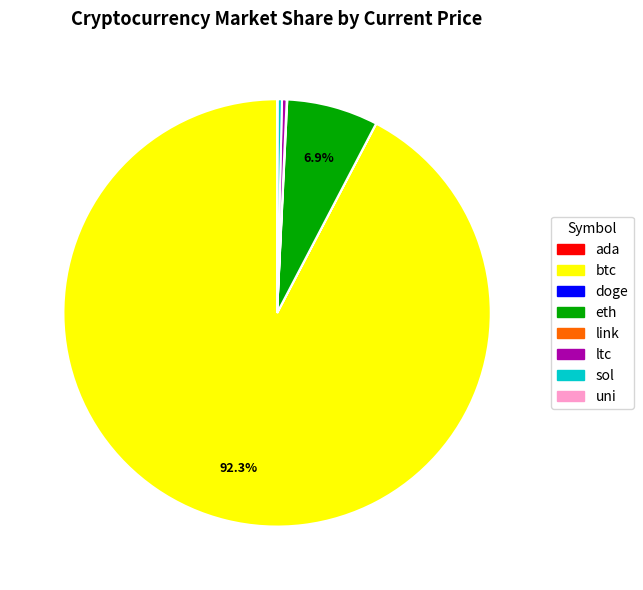

Do btc and ltc together represent more than half of the pie?

Yes